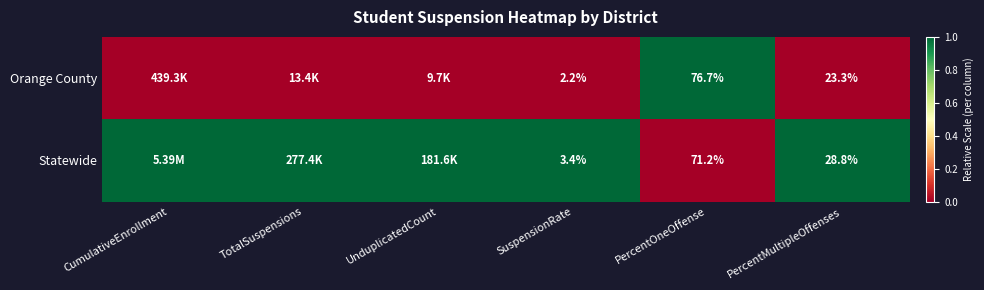

What is the total value across all series at PercentMultipleOffenses?

52.1